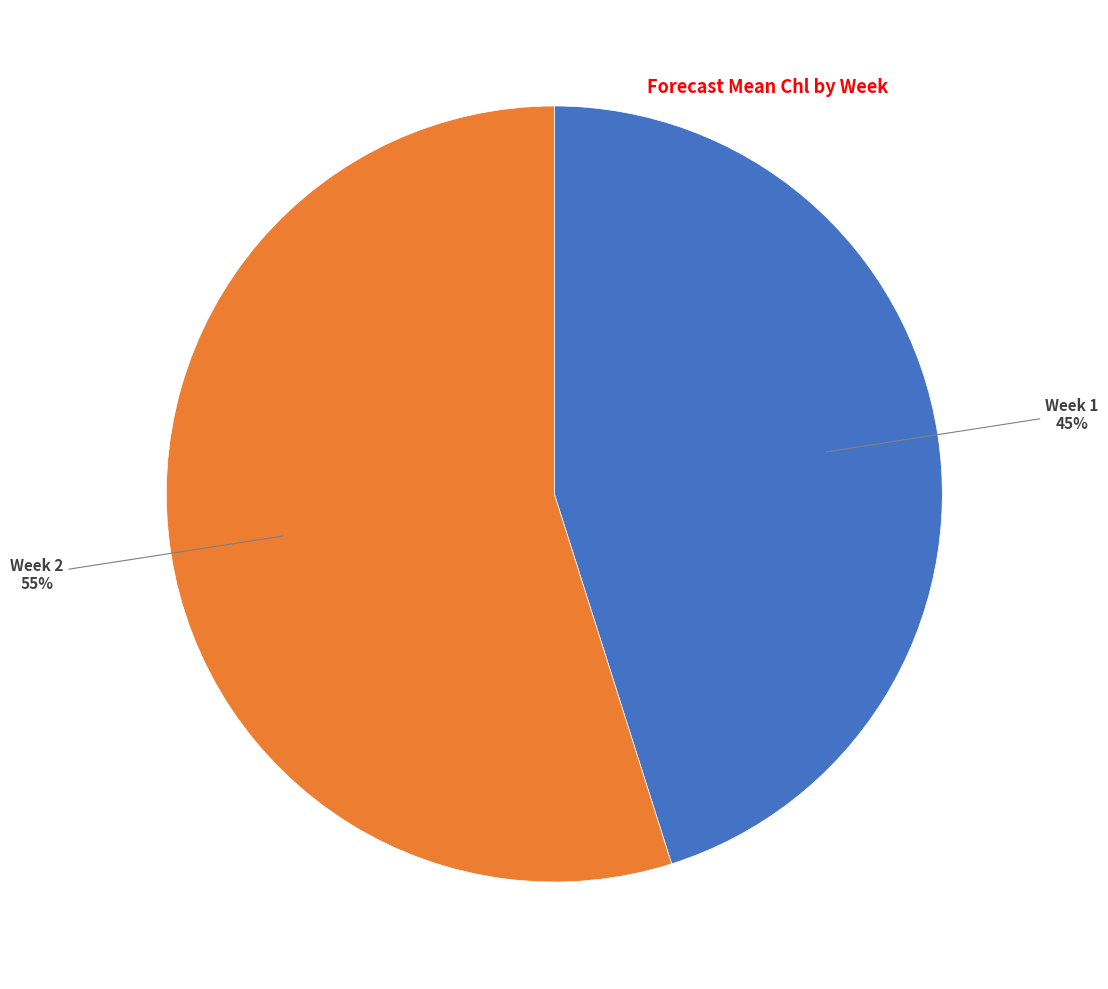

To the nearest percent, what is the average slice percentage?

50%